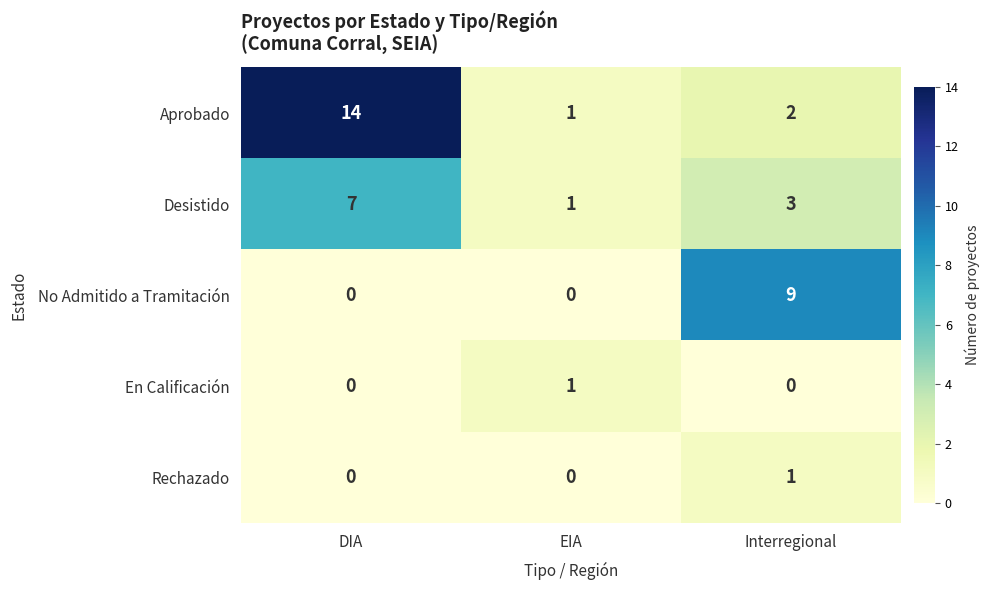

Count the En Calificación values in the range 0 to 1.

3